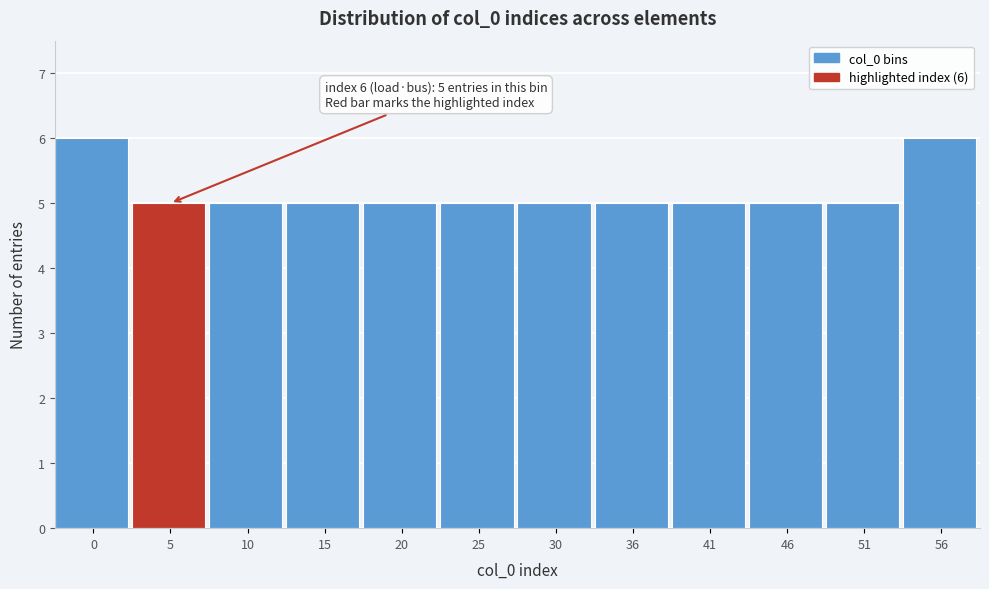

Reading right to left, what are all the values shown in this chart?

56=6	51=5	46=5	41=5	36=5	30=5	25=5	20=5	15=5	10=5	5=5	0=6